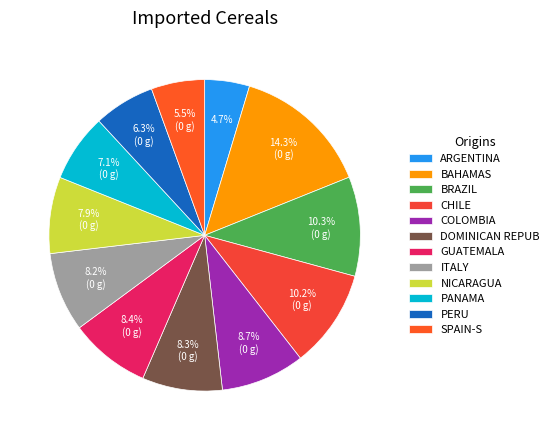

Is there a majority slice in this chart?

No